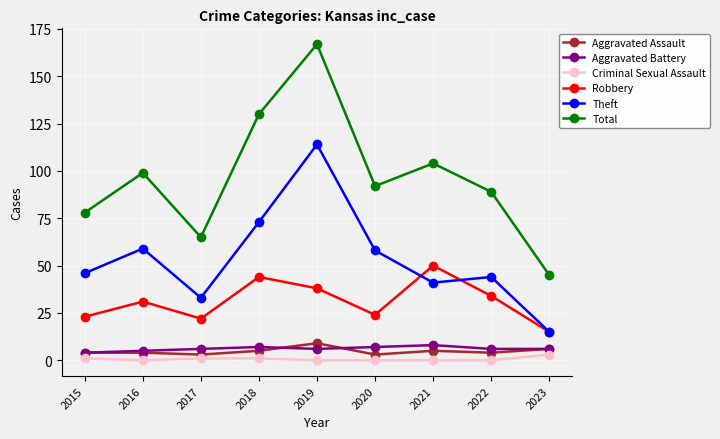

What is the sum of all Robbery values?

281